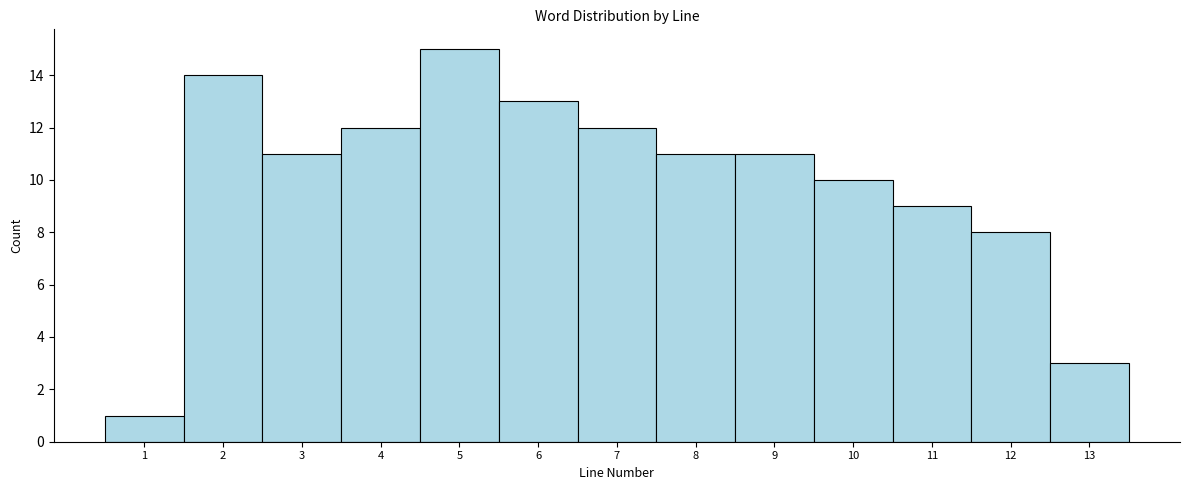

Reading left to right, list every bar in this chart as the range it spans on the x-axis followed by its height. The values are not printed on the chart, so give them approximately, as read against the axis.

0.5 to 1.5: 1
1.5 to 2.5: 14
2.5 to 3.5: 11
3.5 to 4.5: 12
4.5 to 5.5: 15
5.5 to 6.5: 13
6.5 to 7.5: 12
7.5 to 8.5: 11
8.5 to 9.5: 11
9.5 to 10.5: 10
10.5 to 11.5: 9
11.5 to 12.5: 8
12.5 to 13.5: 3